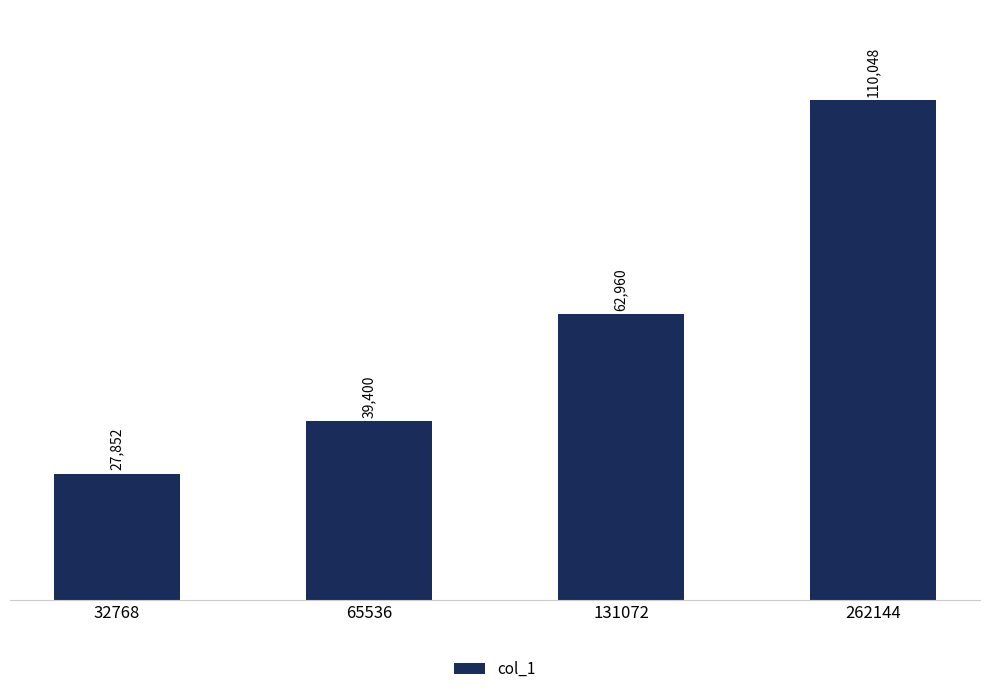

The value at 32768 is 10838. True or false?

False